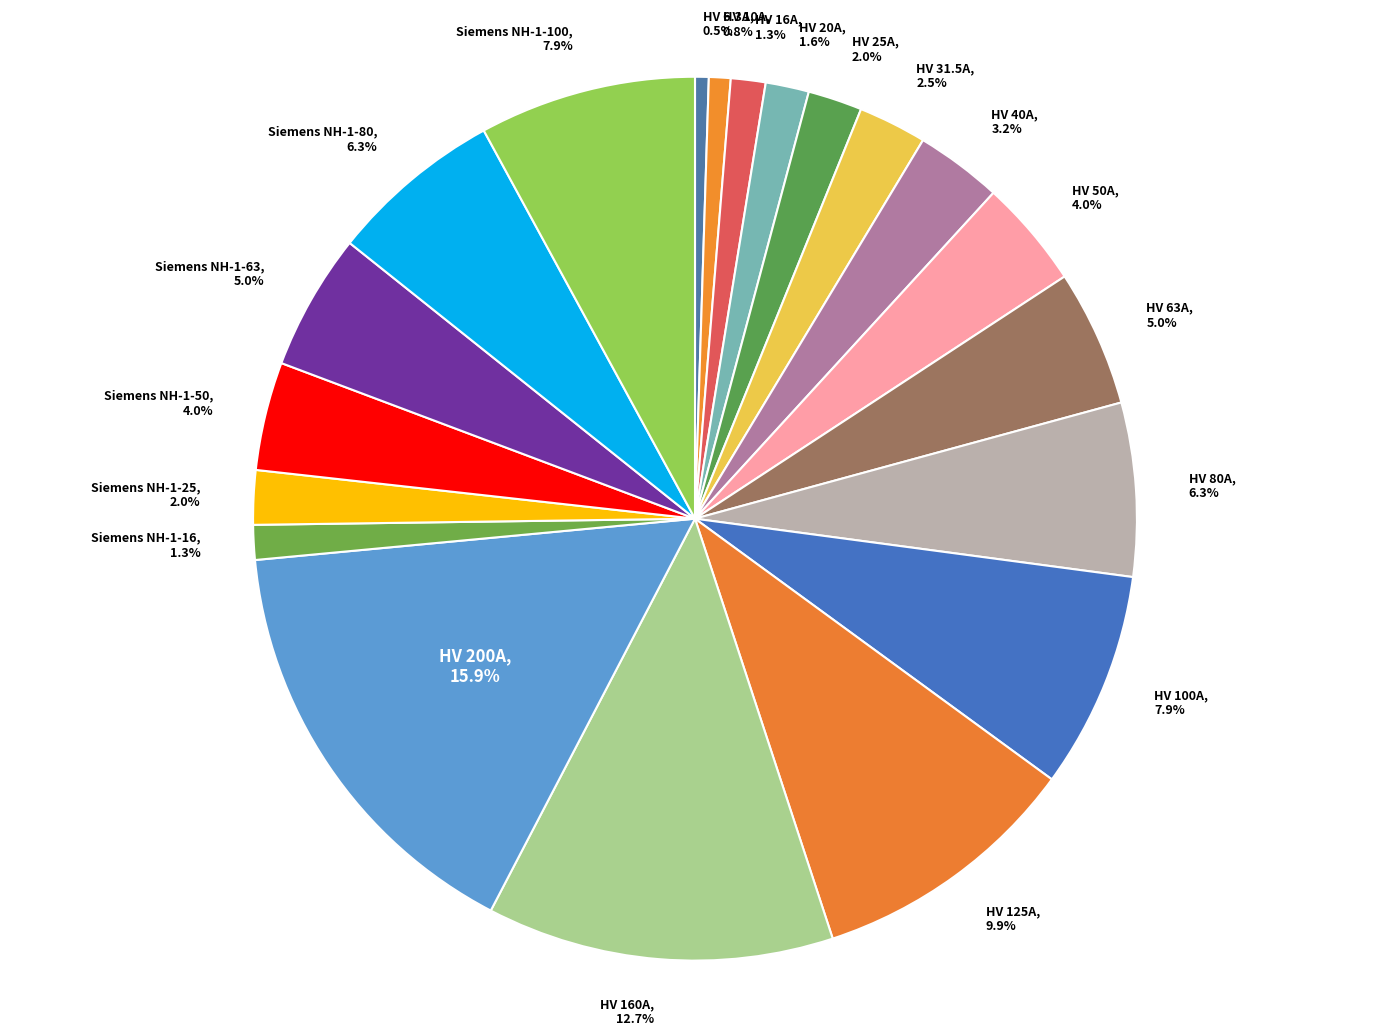

What percentage is the HV 200A slice, to the nearest percent?

16%